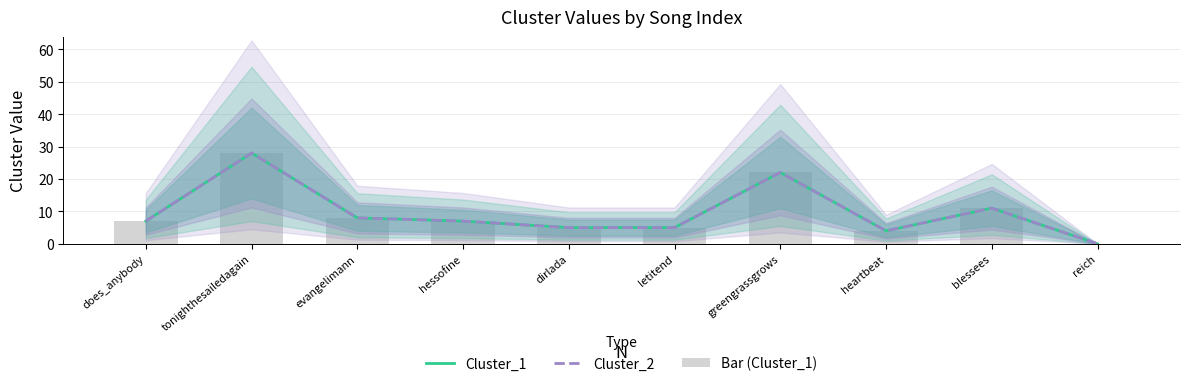

Reading left to right, list all the values displayed in this chart.

Cluster_1: 7	28	8	7	5	5	22	4	11	0
Cluster_2: 7	28	8	7	5	5	22	4	11	0
Bar (Cluster_1): 7	28	8	7	5	5	22	4	11	0